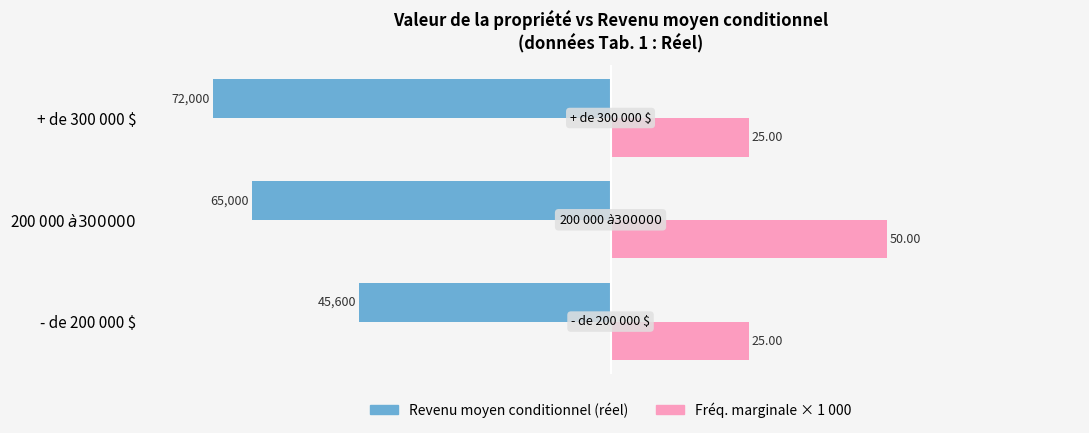

What are all the series names shown in the legend?

Revenu moyen conditionnel (réel), Fréq. marginale × 1 000